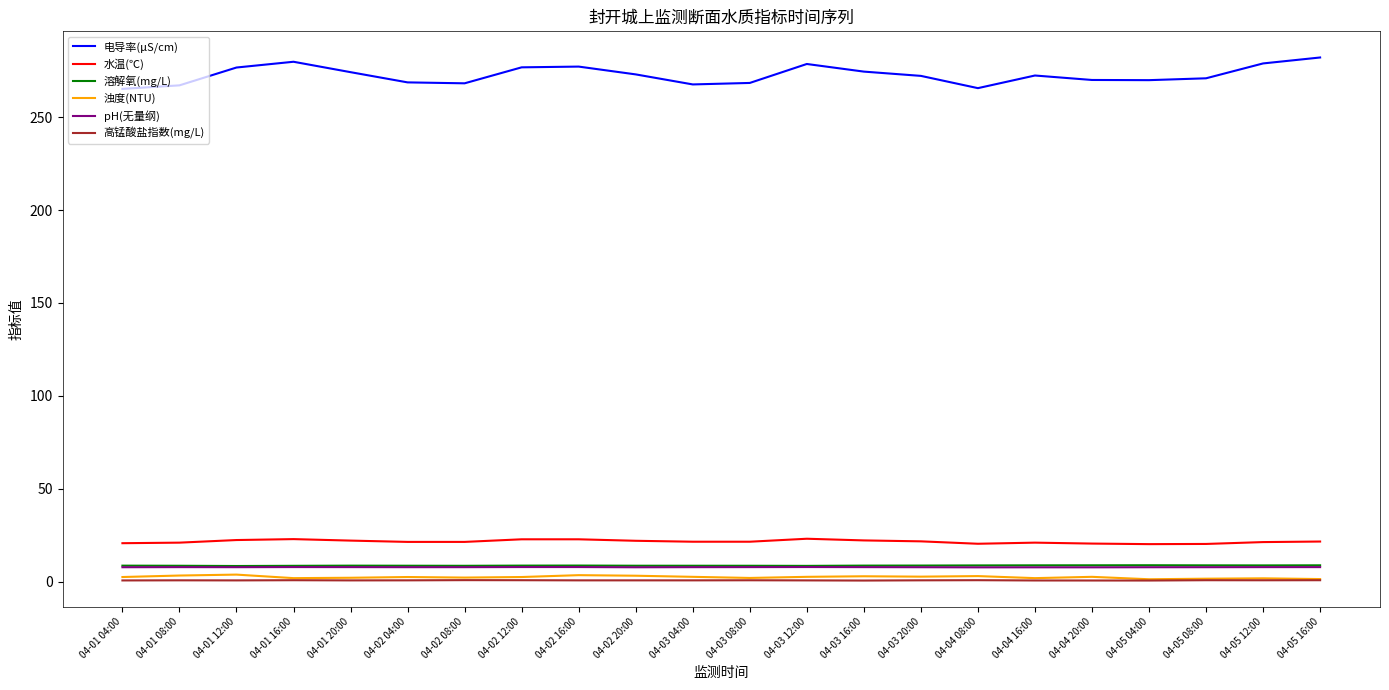

What is the spread (max minus min) of values at 04-01 08:00?

266.4